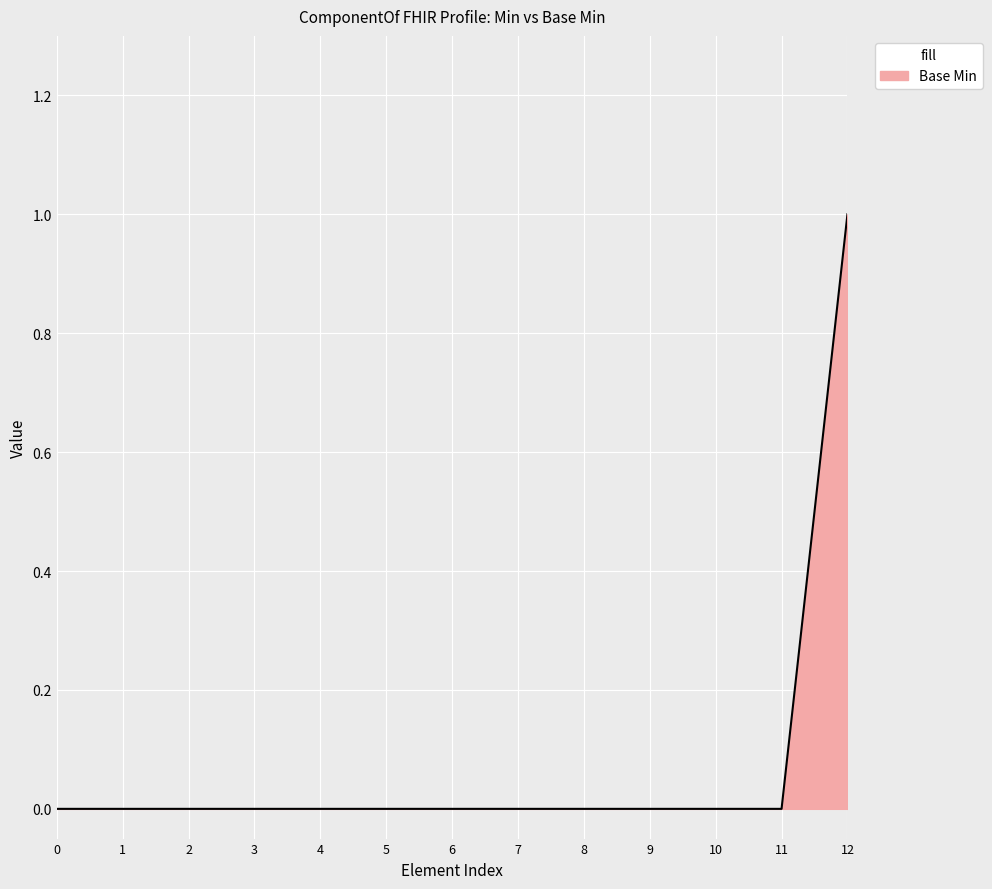

Which category has the highest value across all series?

12